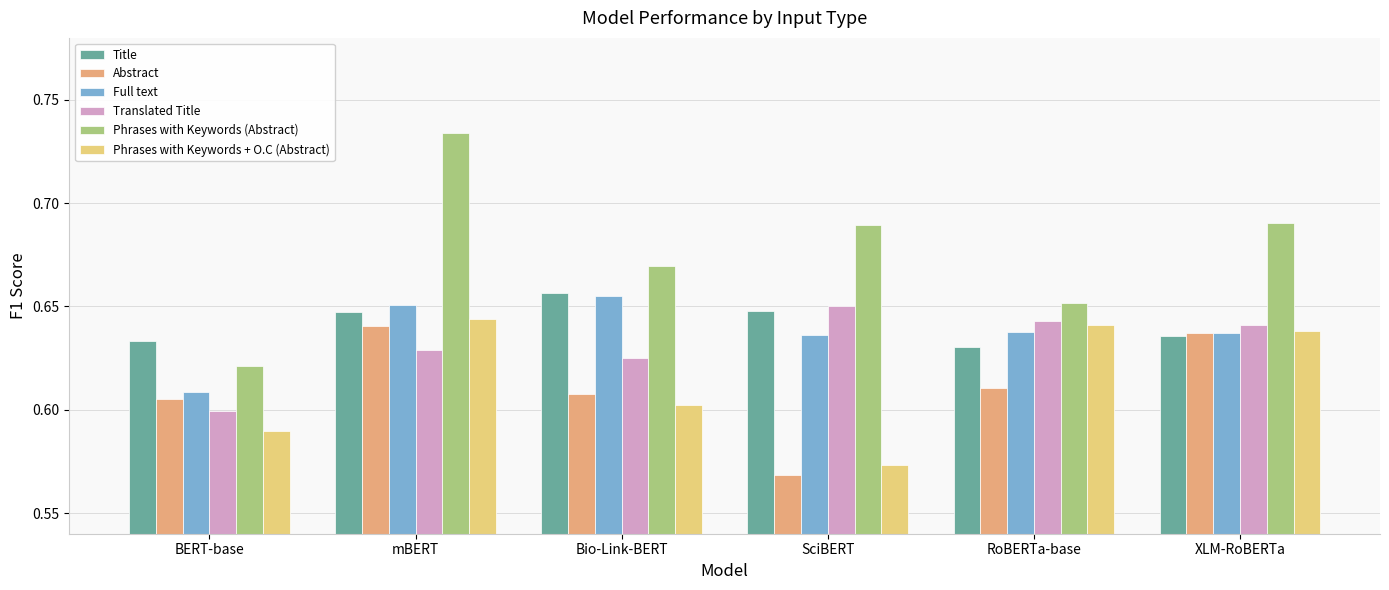

Between mBERT and XLM-RoBERTa, which series saw the biggest shift?

Phrases with Keywords (Abstract)